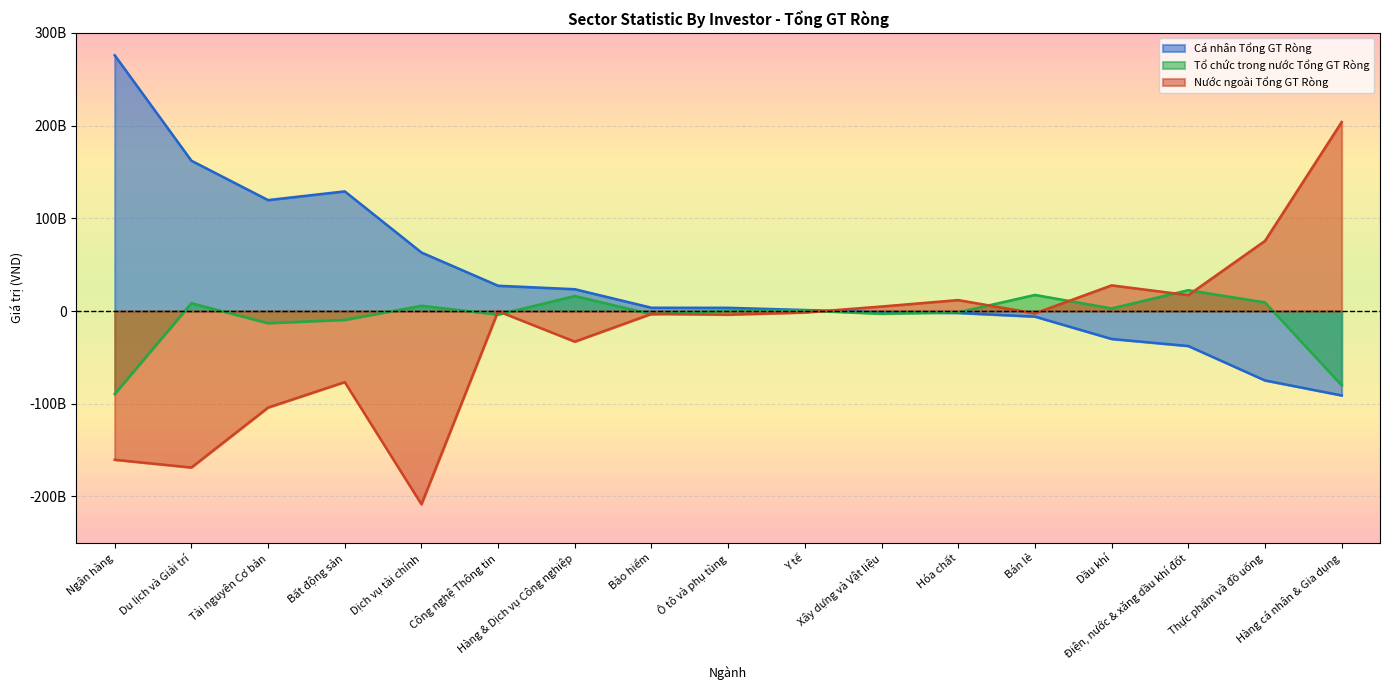

List the labels in order of Tổ chức trong nước Tổng GT Ròng value, largest first.

Điện, nước & xăng dầu khí đốt, Bán lẻ, Hàng & Dịch vụ Công nghiệp, Thực phẩm và đồ uống, Du lịch và Giải trí, Dịch vụ tài chính, Dầu khí, Y tế, Ô tô và phụ tùng, Hóa chất, Xây dựng và Vật liệu, Bảo hiểm, Công nghệ Thông tin, Bất động sản, Tài nguyên Cơ bản, Hàng cá nhân & Gia dụng, Ngân hàng